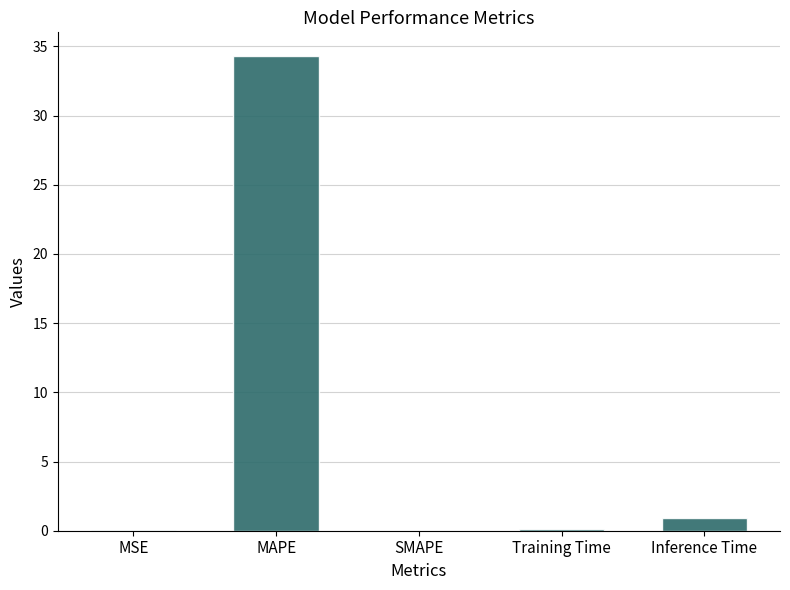

What is the sum of all values?

35.4